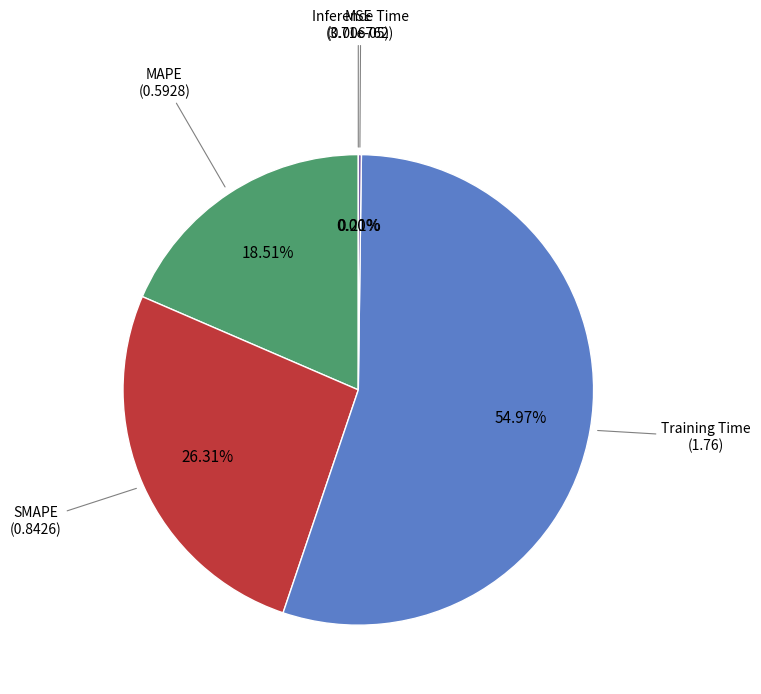

Which category accounts for the majority?

Training Time